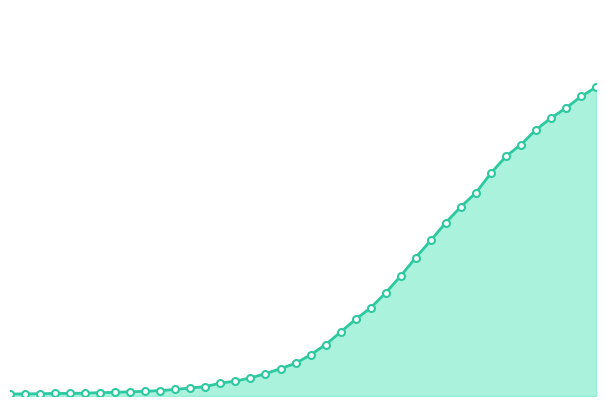

Does the chart display data point markers on the line(s)?

No